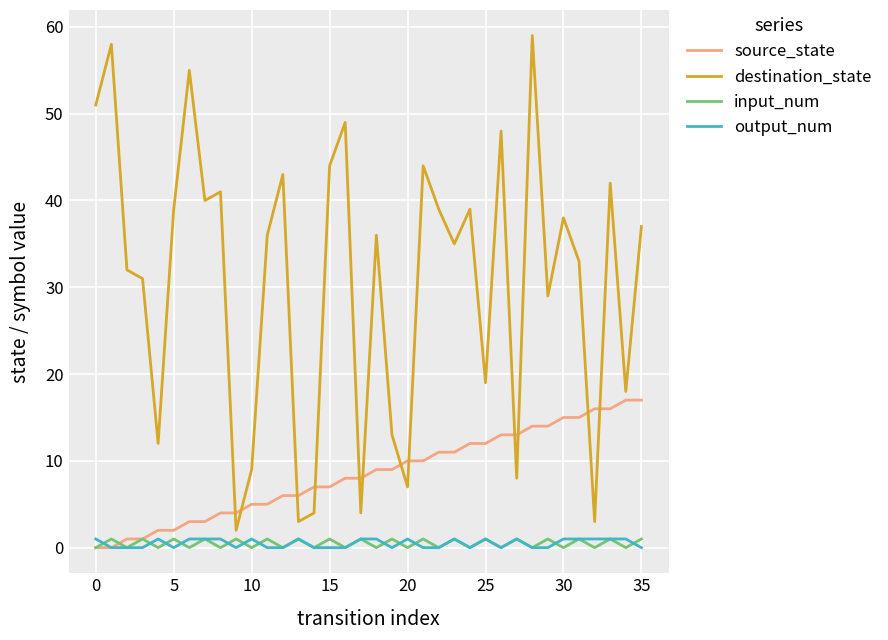

Which series has the widest spread of values?

destination_state